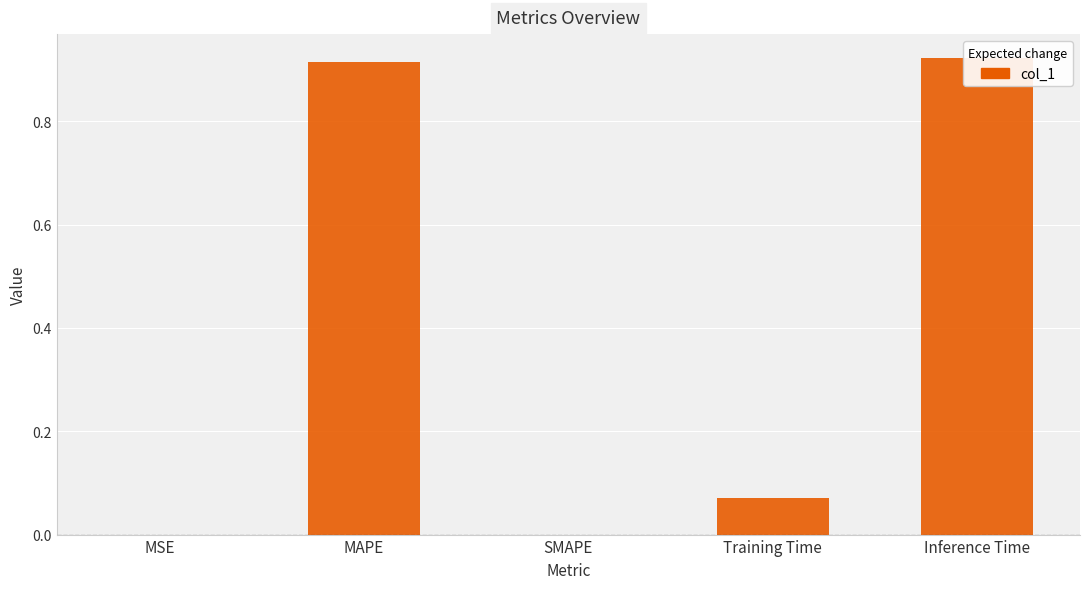

Count the number of data series in this chart.

1